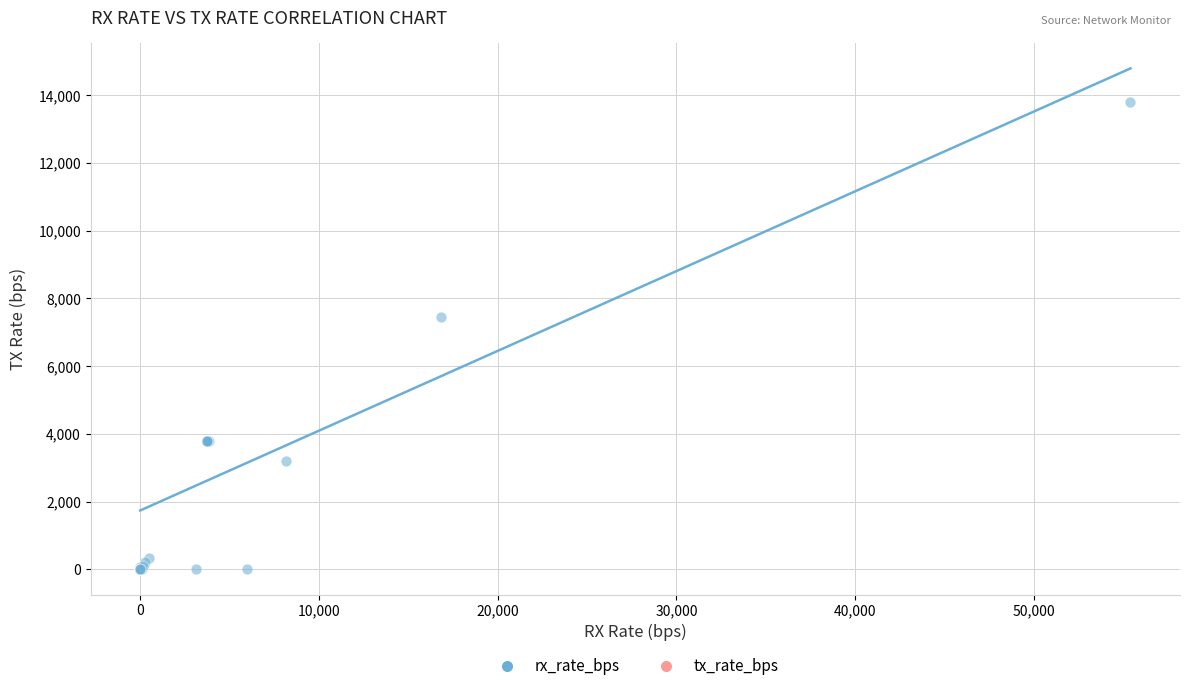

What Y value in the scatter plot is closest to 6901?

7466